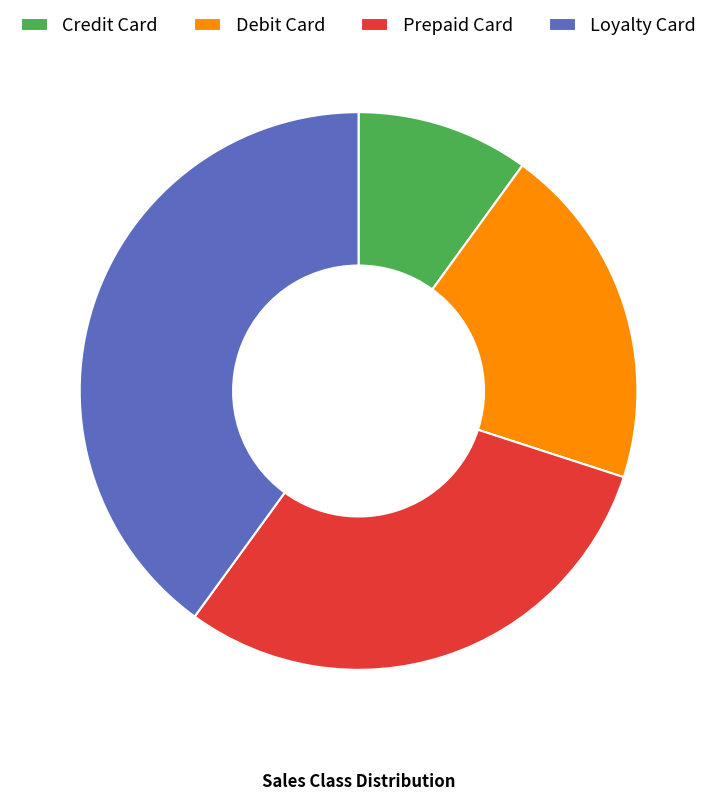

How many segments does this pie chart have?

4